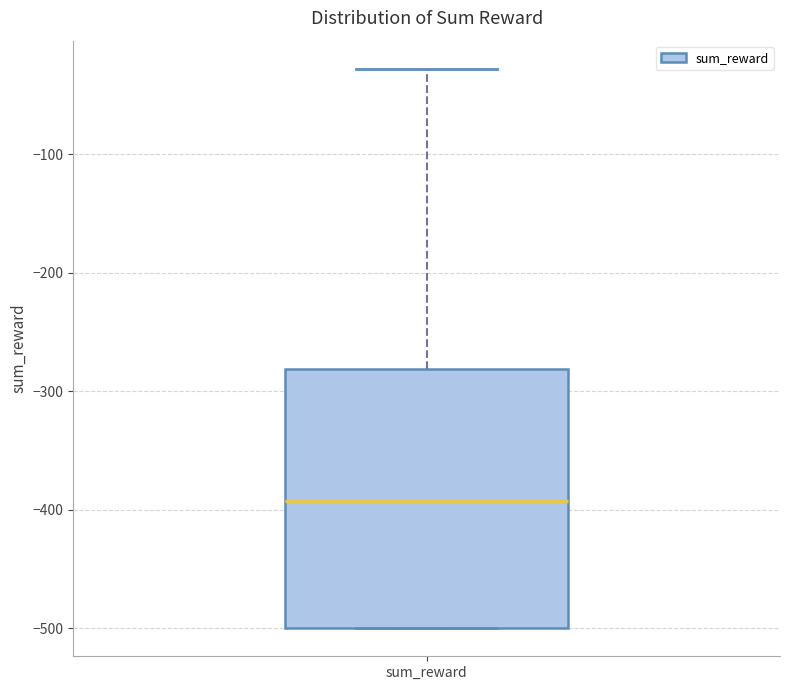

Where does the median line of the box for sum_reward sit on the y-axis? The values are not printed on the chart, so give them approximately, as read against the axis.

-390